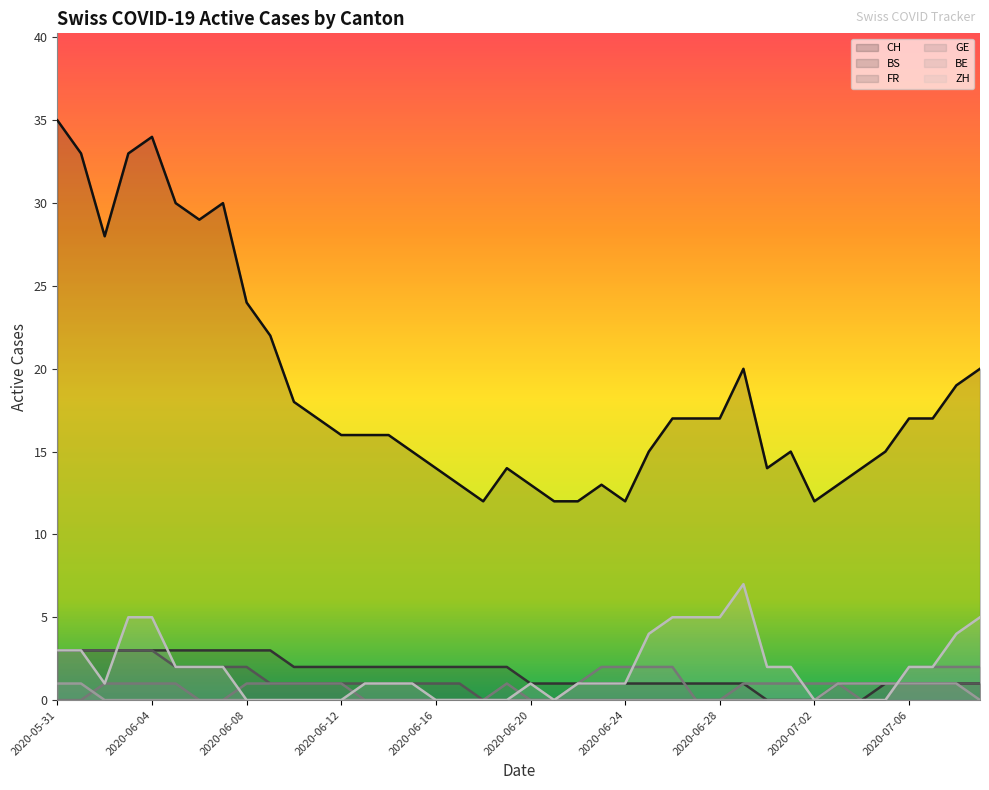

At how many categories does at least one series exceed 1?

40